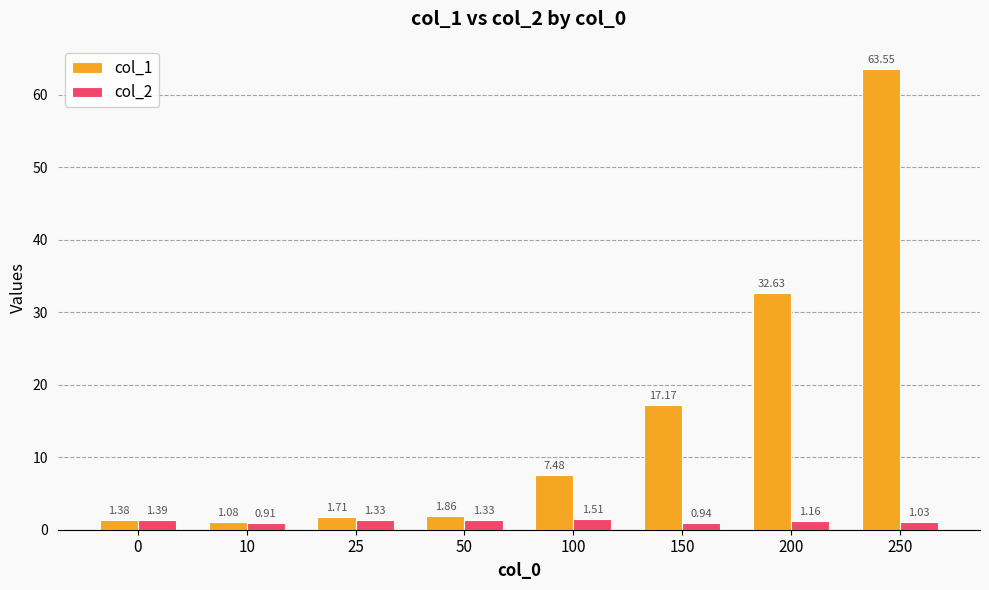

What is the total value across all series at 50?

3.2